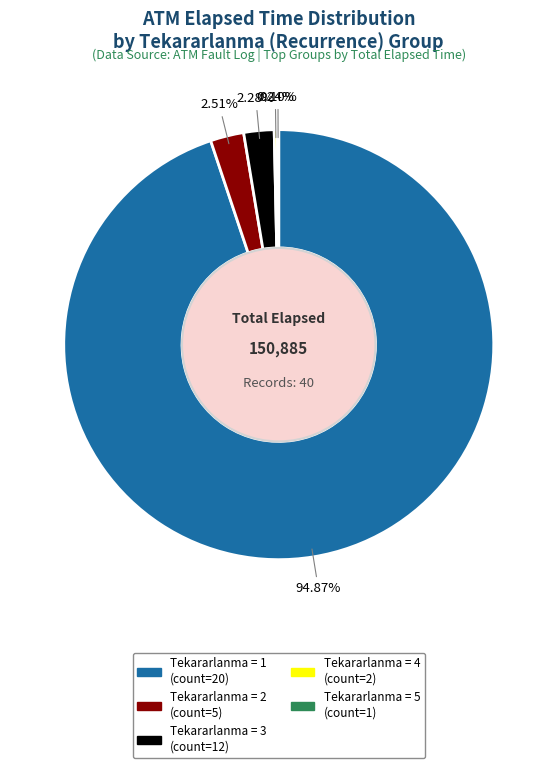

Does any single category account for the majority?

Yes